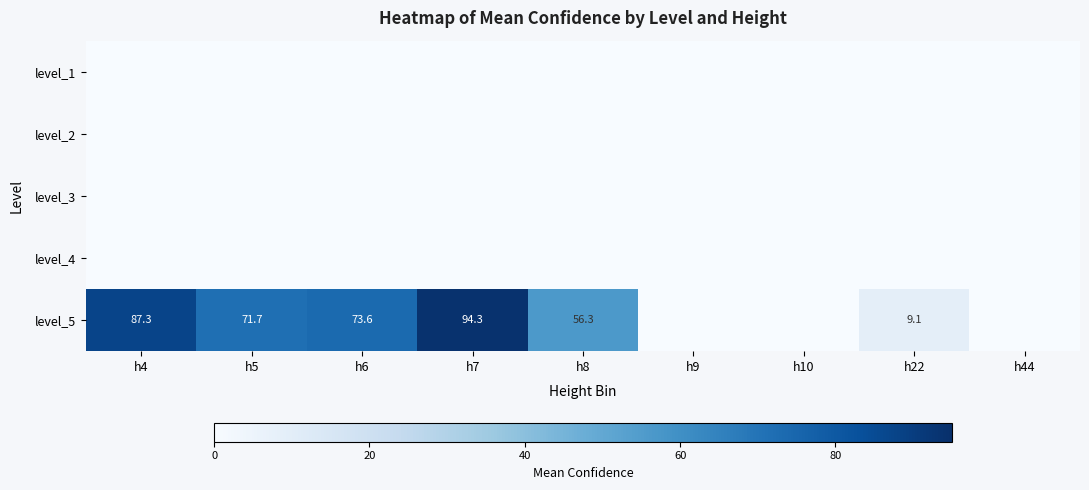

At which category is the sum across all series the highest?

h7